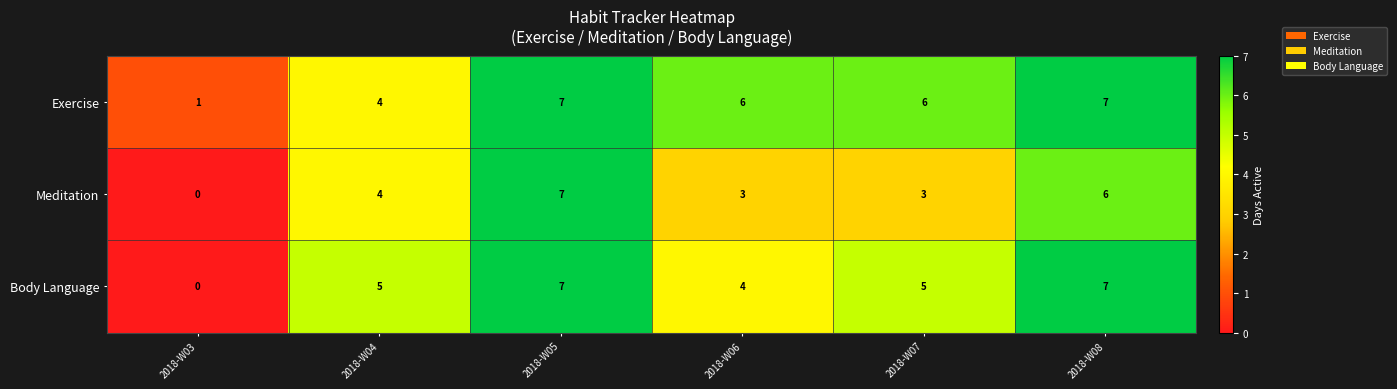

What is the spread (max minus min) of values at 2018-W03?

1